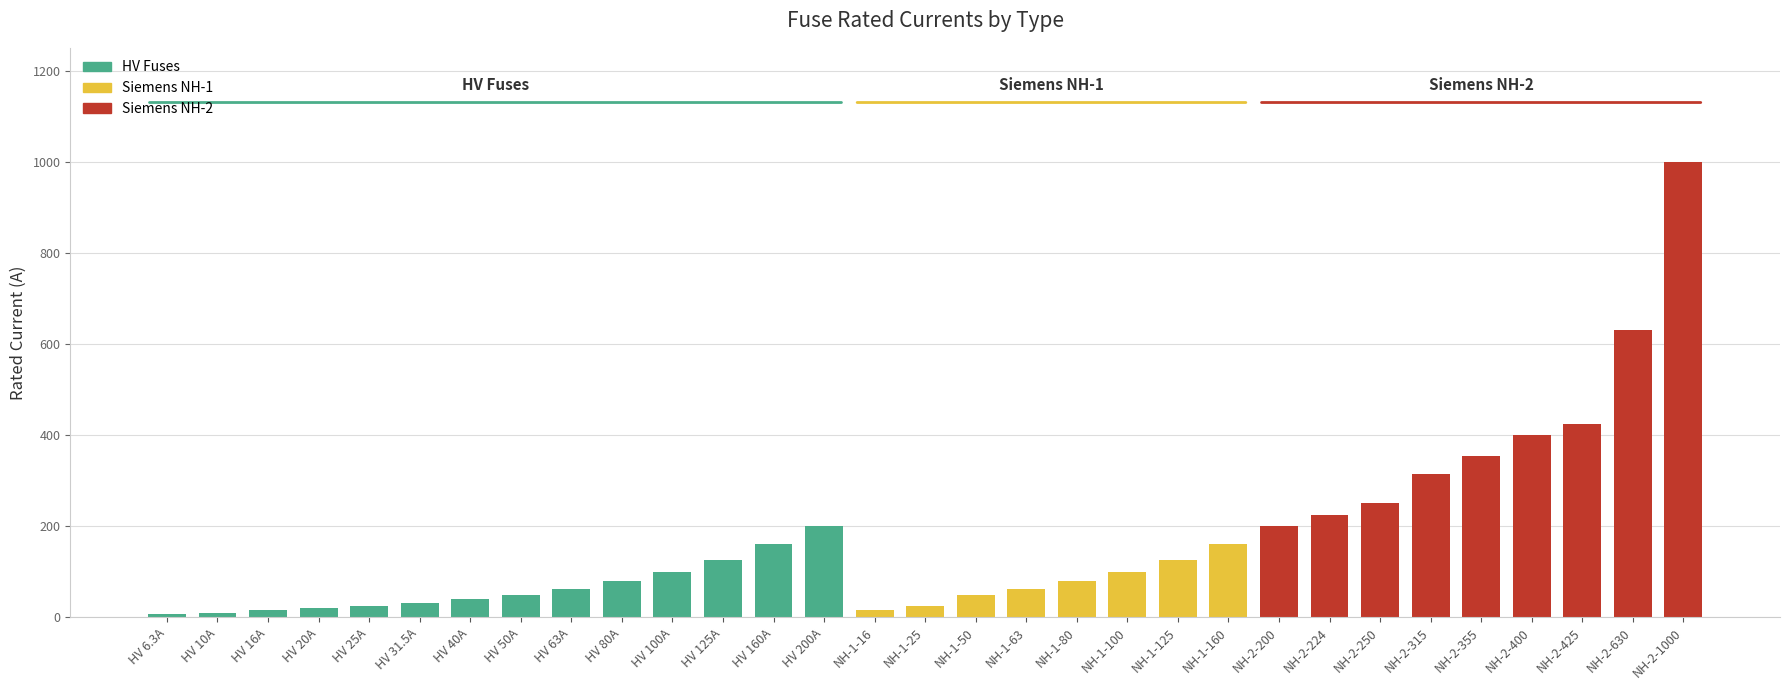

What is the value of the 21st bar from the left?

125.0